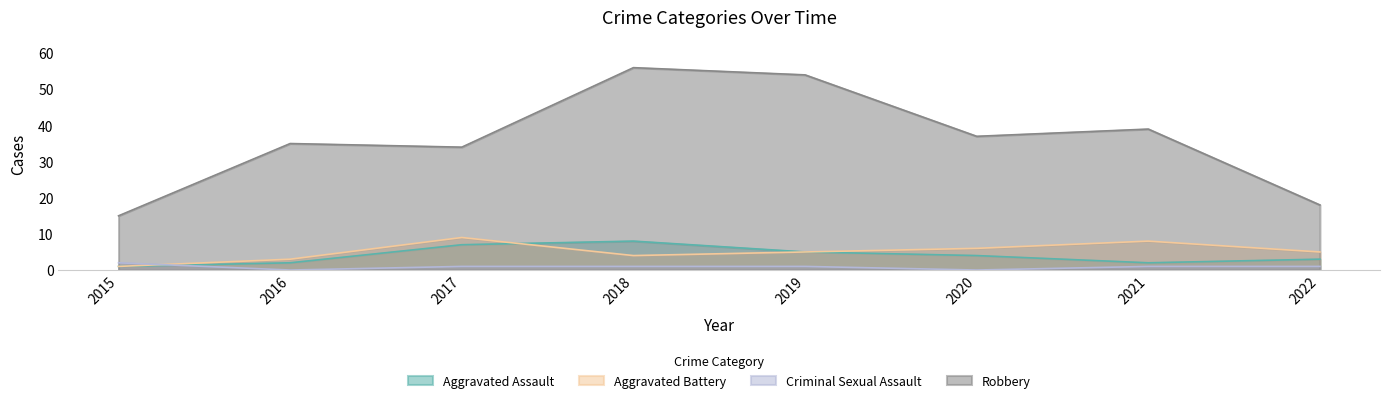

Which series changed the most between 2015 and 2020?

Robbery